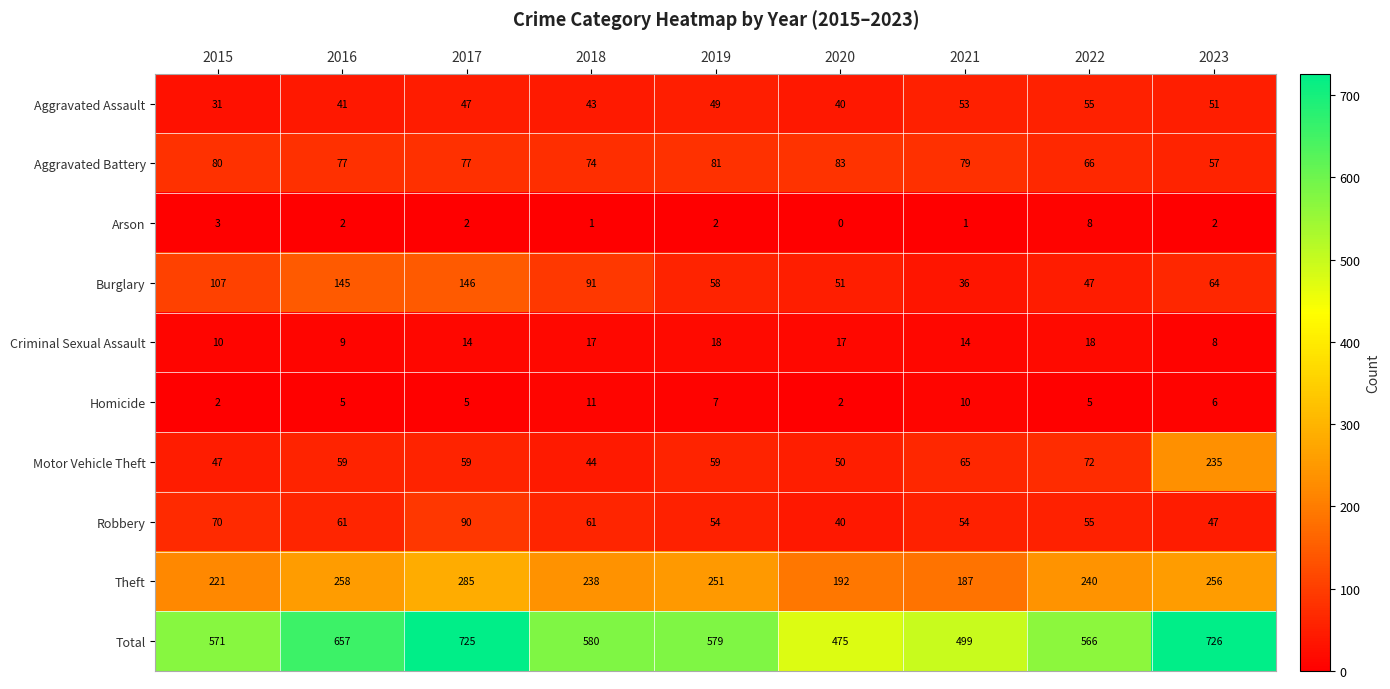

At which label is Arson closest to 4?

2015